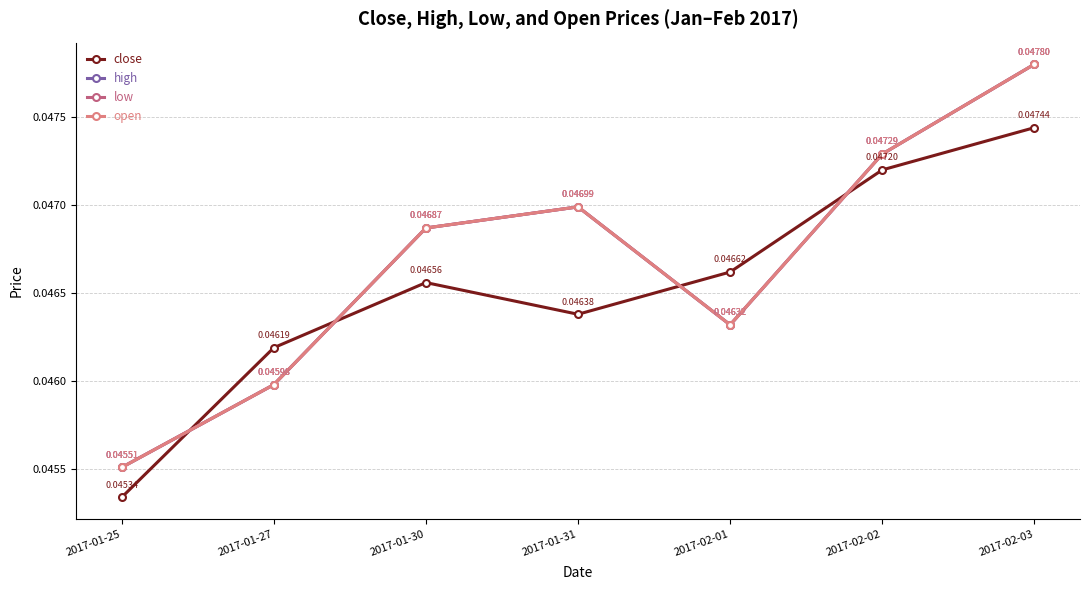

True or false: close has a value of 0.0 at 2017-02-01.

True